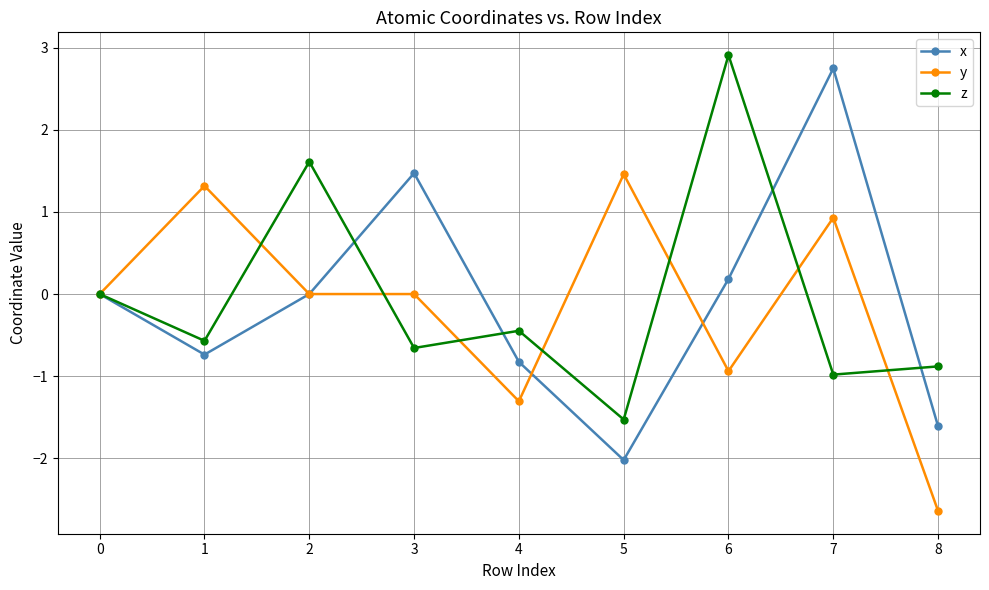

True or false: y has a value of 0.0 at 1.

False